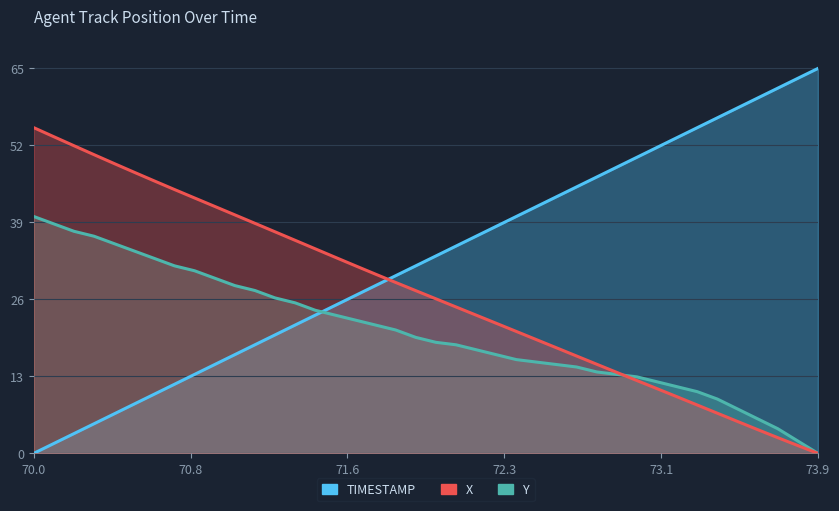

What is the difference between the TIMESTAMP values at 73.9 and 72.3?

26.7